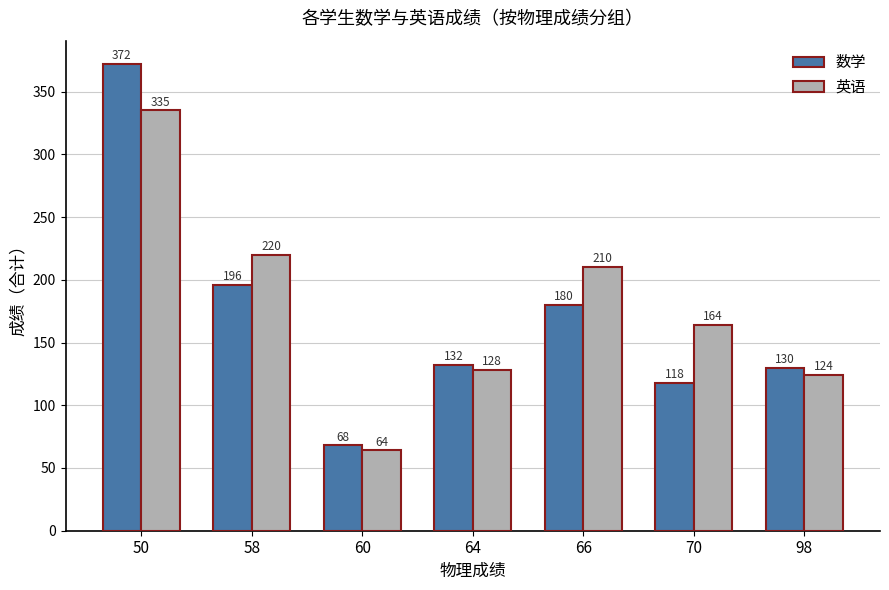

At which category is the sum across all series the highest?

50